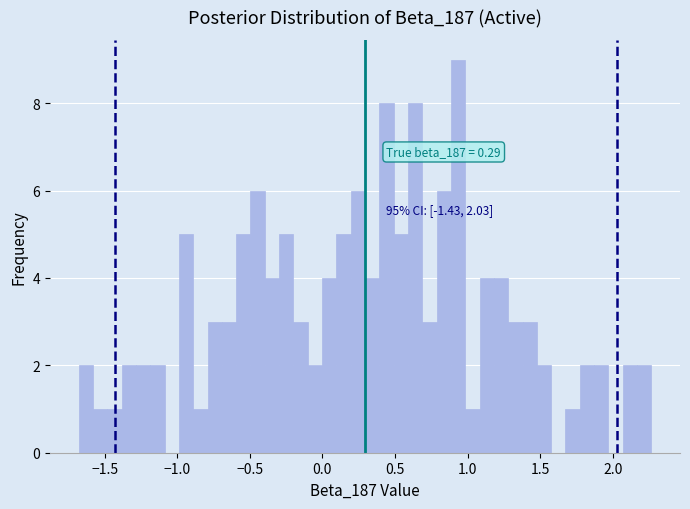

Around what value on the x-axis is the tallest bar? Give the approximate position of its centre, as read against the axis.

0.95